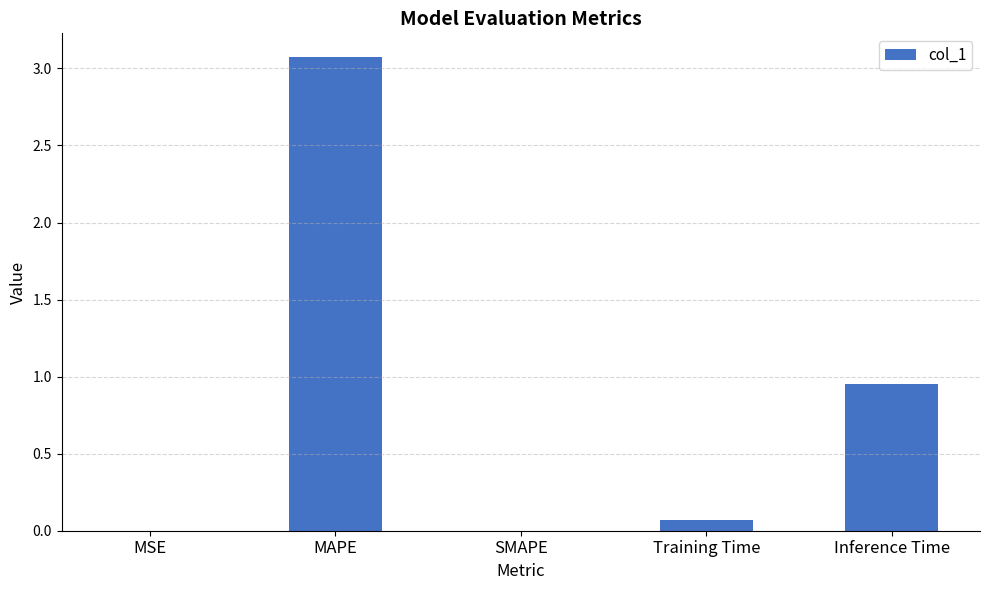

Between SMAPE and Inference Time, which is larger?

Inference Time